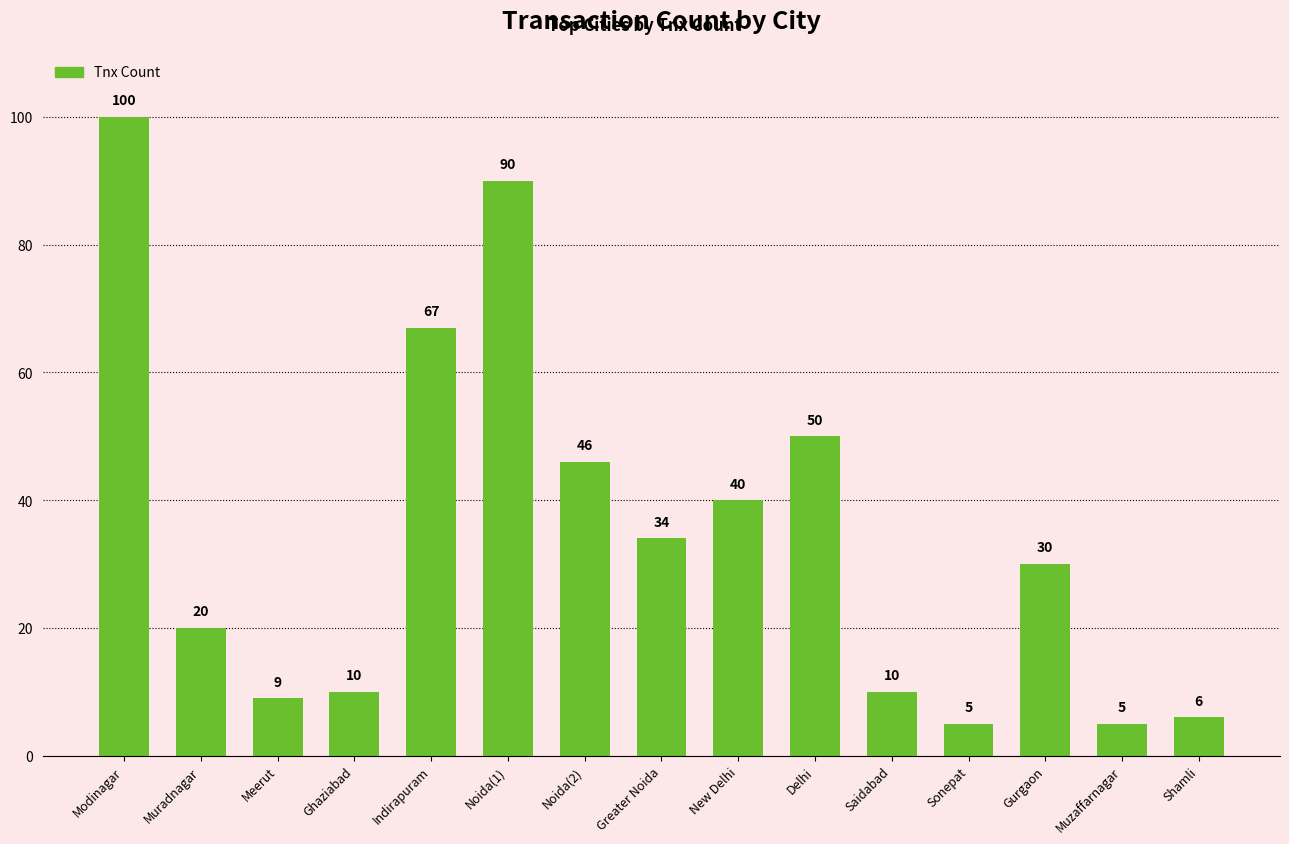

What position from the right is Muzaffarnagar?

2